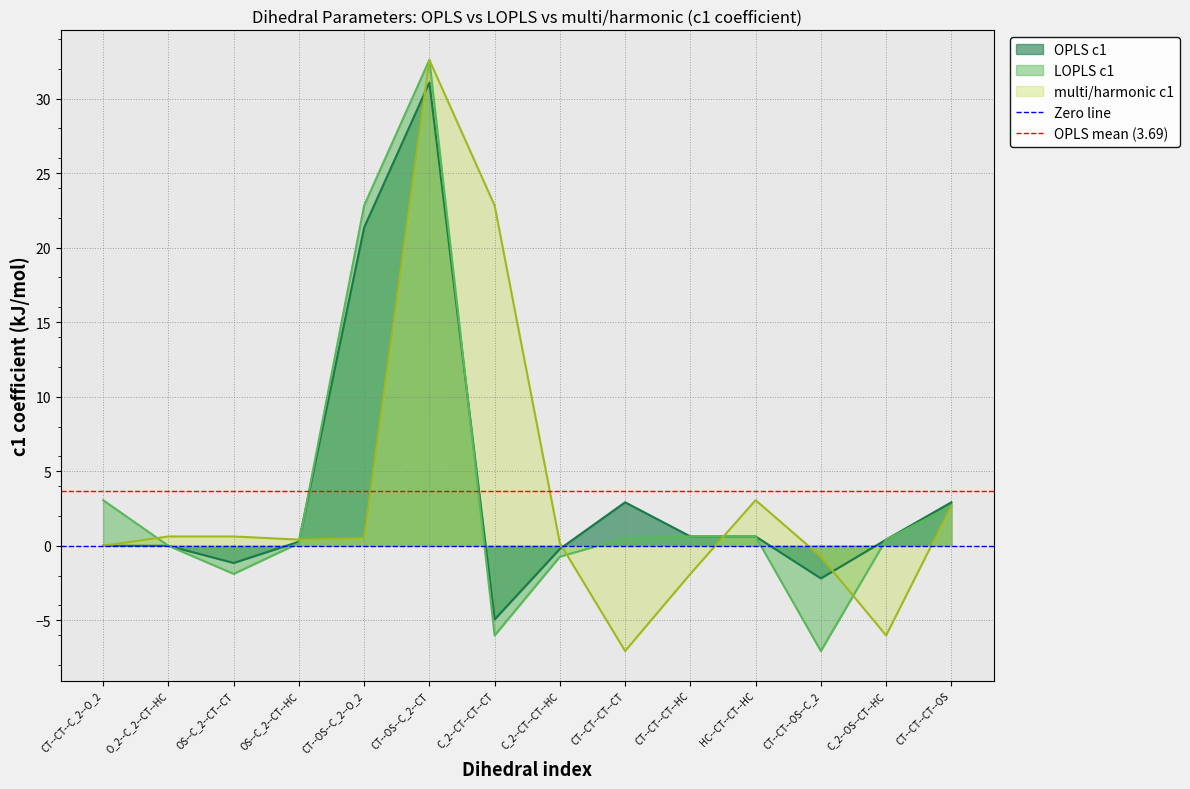

At which label does multi/harmonic c1 reach its minimum?

CT--CT--CT--CT